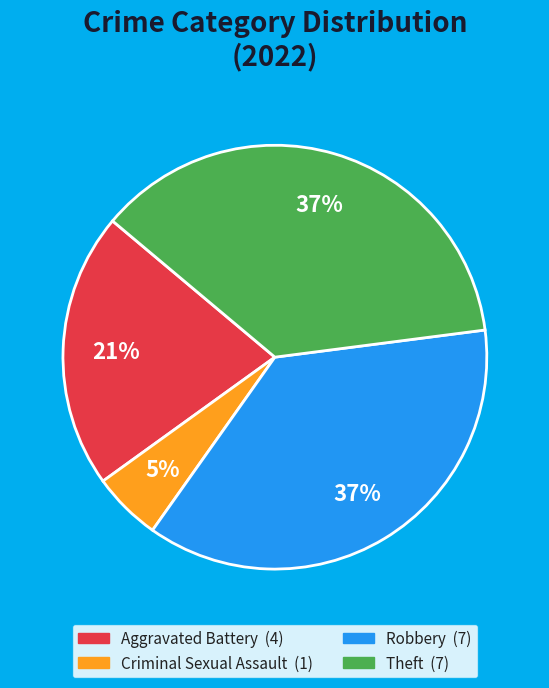

Does any single category account for the majority?

No